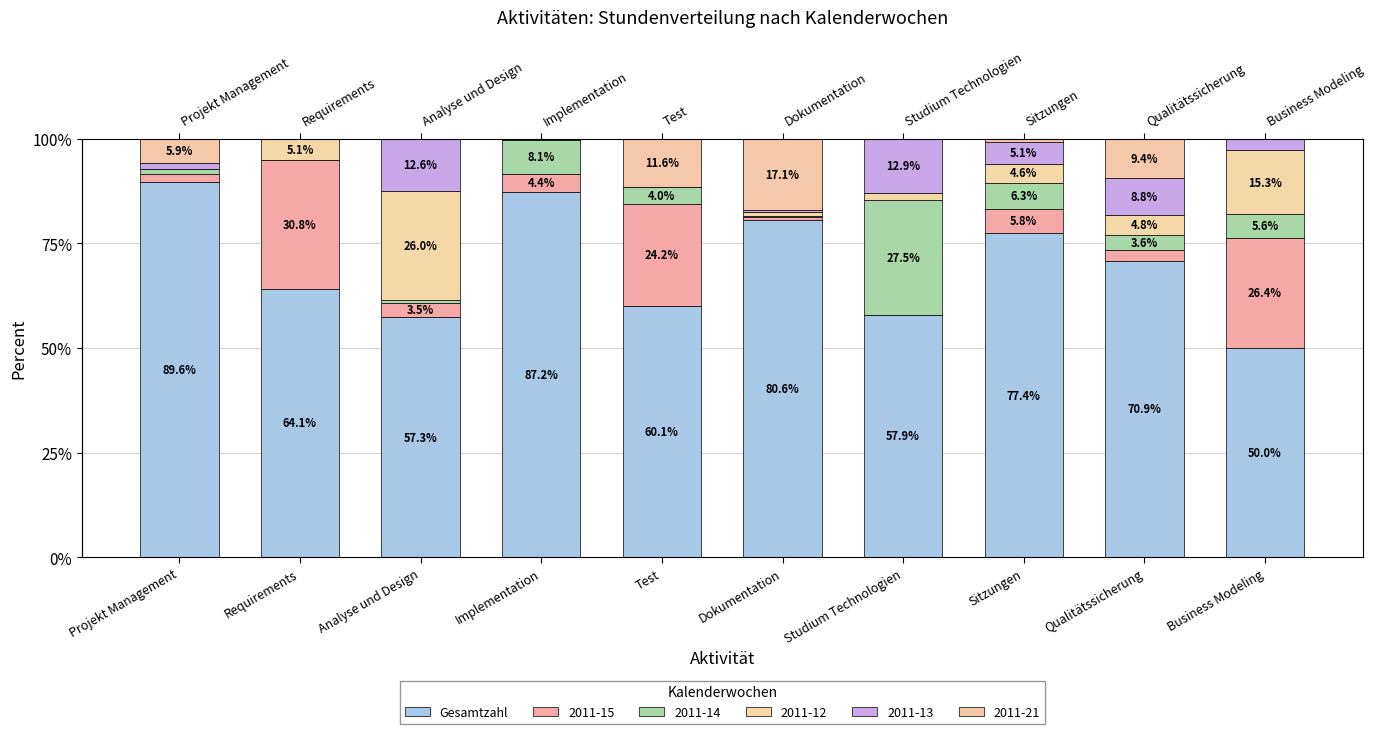

Rank the categories by value from highest to lowest.

Projekt Management, Implementation, Dokumentation, Sitzungen, Qualitätssicherung, Requirements, Test, Studium Technologien, Analyse und Design, Business Modeling